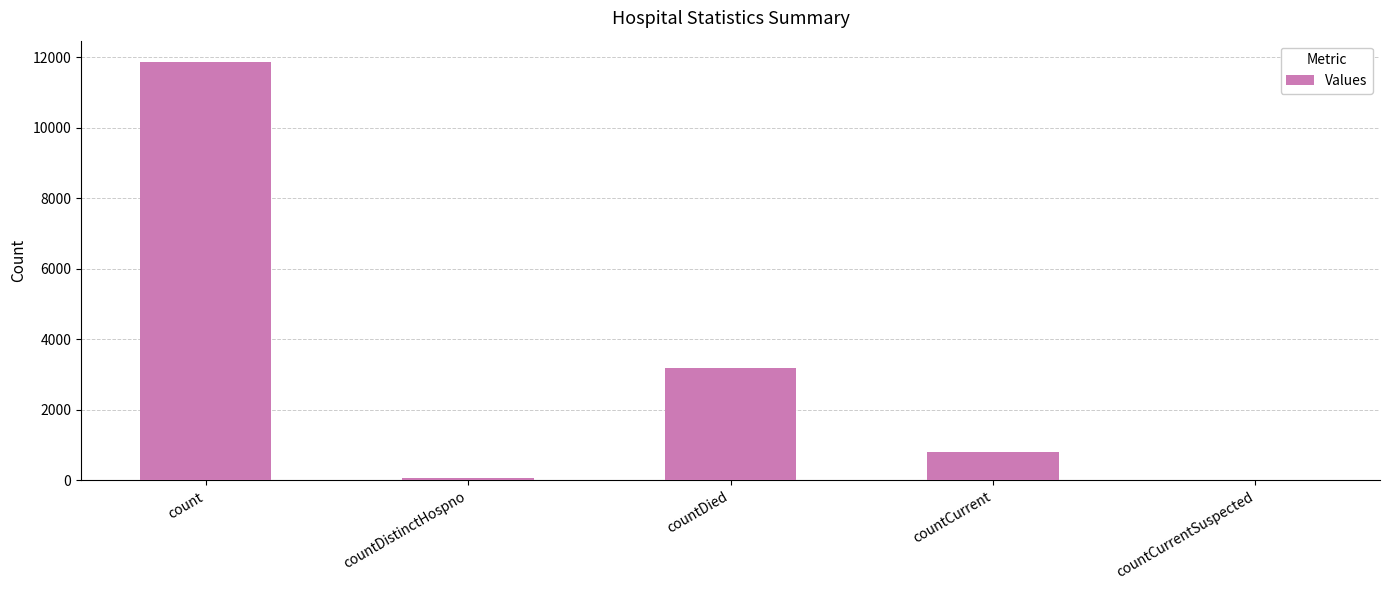

Which has a higher value, count or countDied?

count